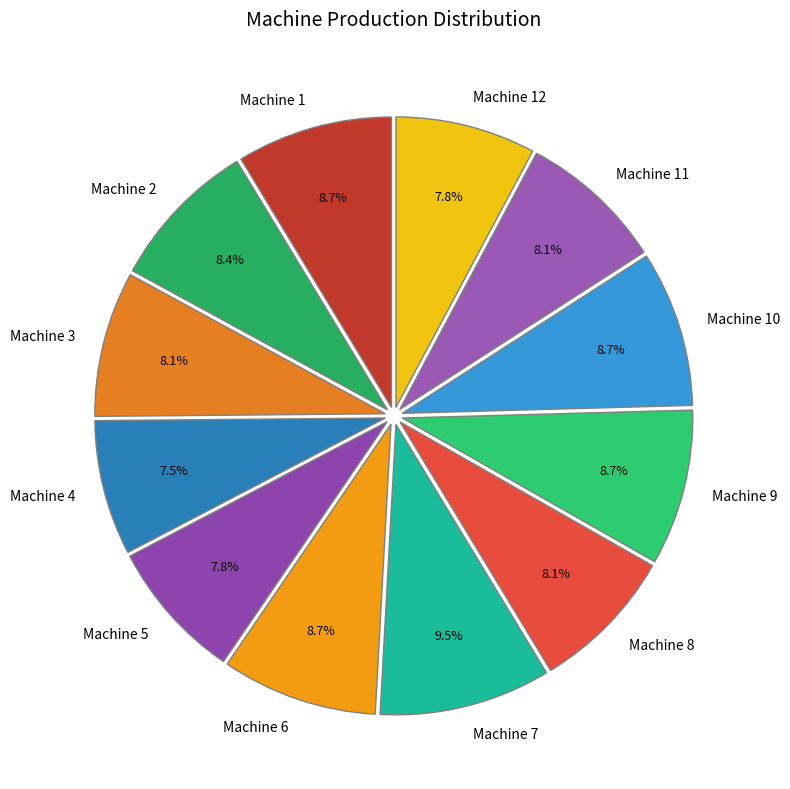

Do Machine 2 and Machine 12 together represent more than half of the pie?

No